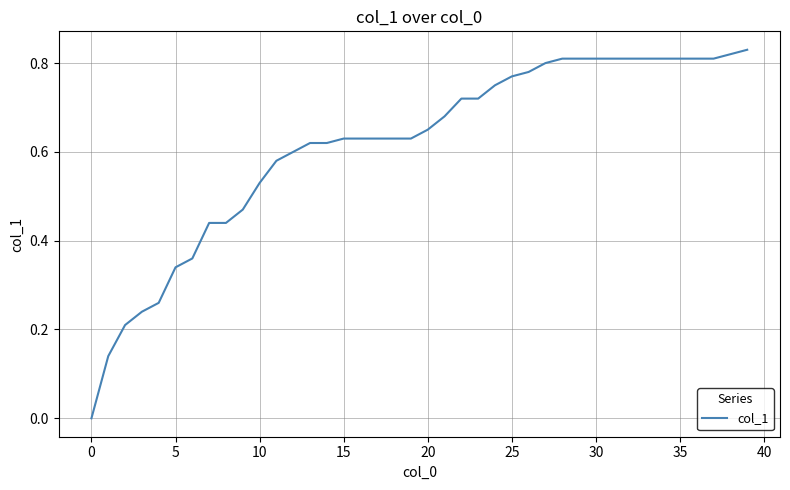

How many values are between 0 and 1?

40